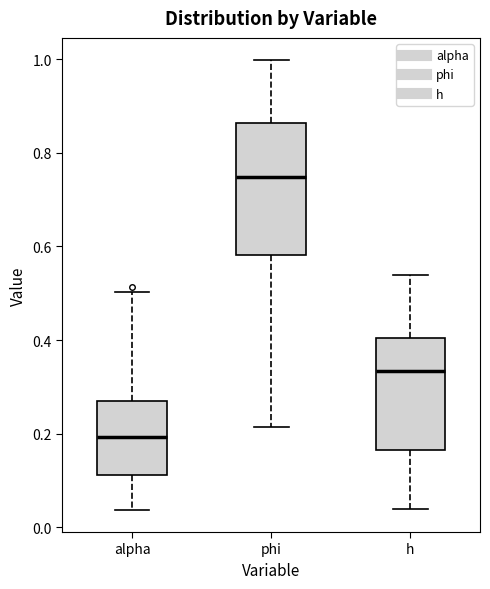

Where does the median line of the box for alpha sit on the y-axis? The values are not printed on the chart, so give them approximately, as read against the axis.

0.20